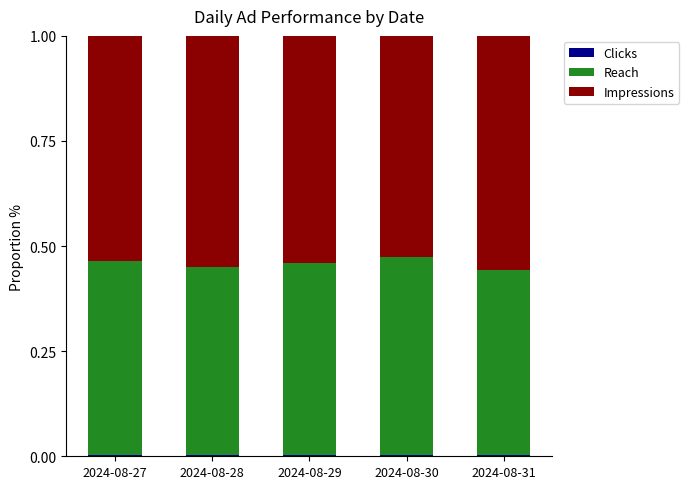

Rank the series by their average value, from highest to lowest.

Impressions, Reach, Clicks